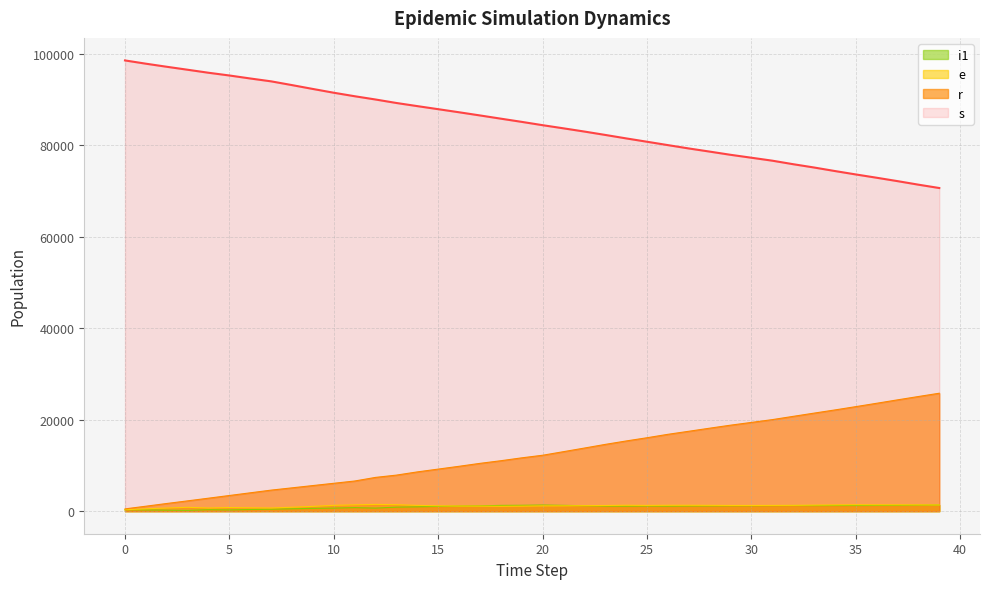

What is the minimum value for i1?

178